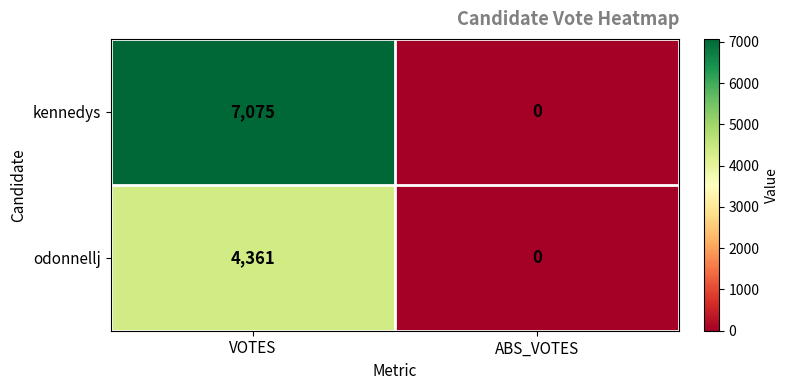

At which label does odonnellj reach its peak?

VOTES